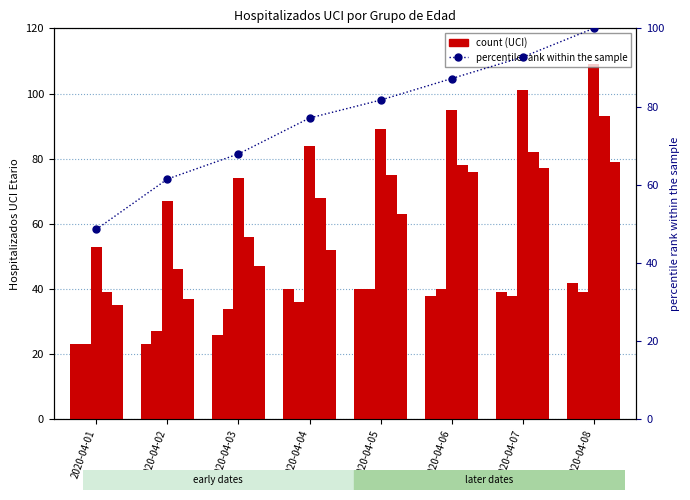

At which label does >=70 first exceed 63?

2020-04-06